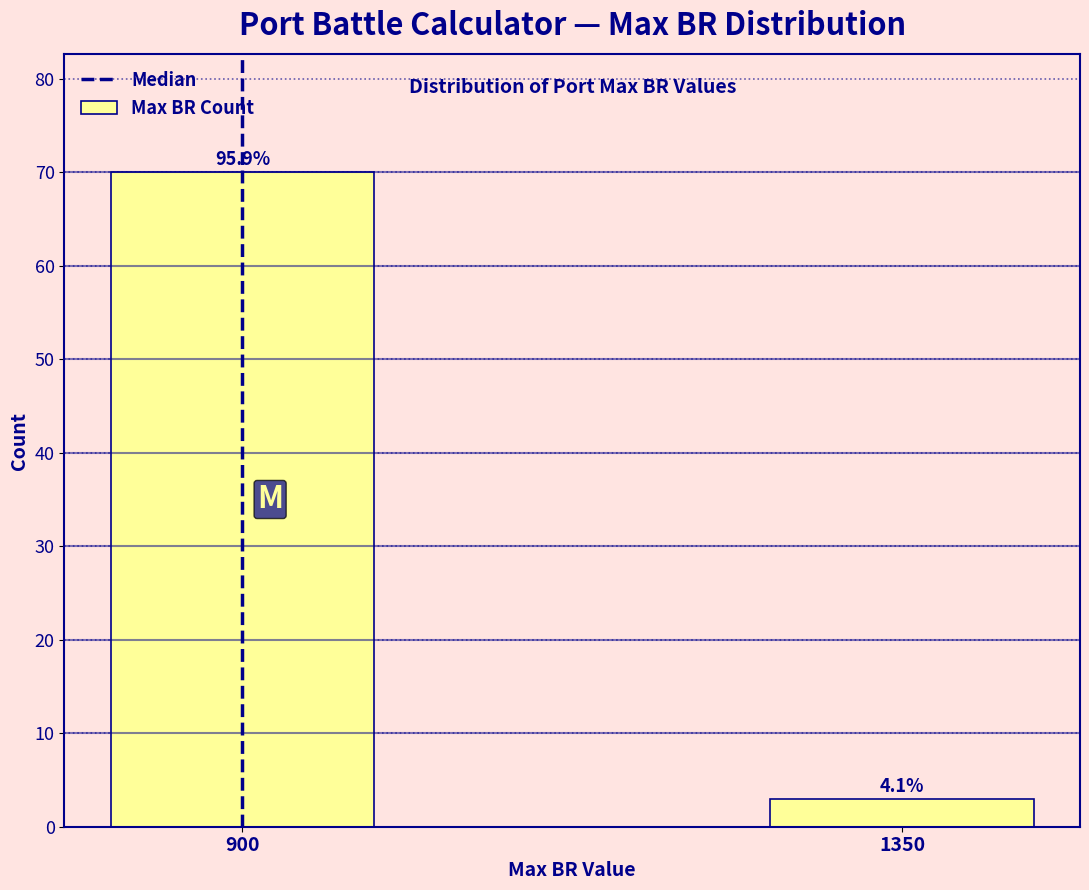

How many bars are there in total?

2